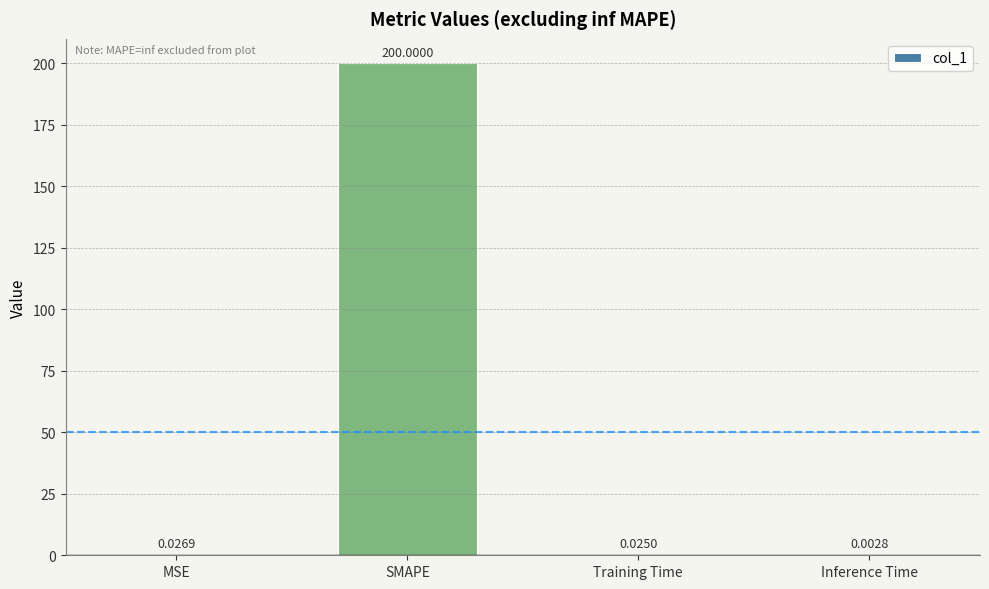

Which category has the highest value across all series?

SMAPE